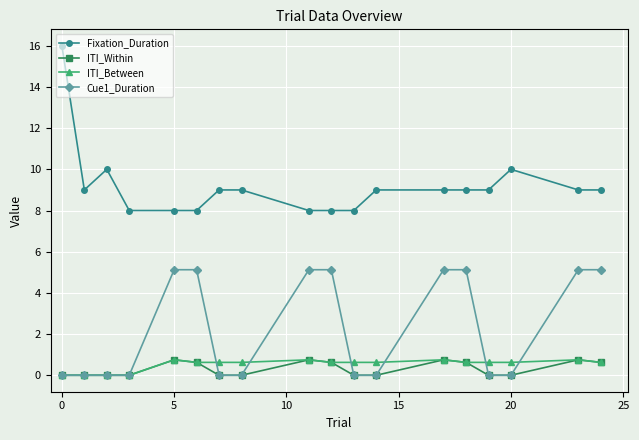

Which series has the largest total across all categories?

Fixation_Duration